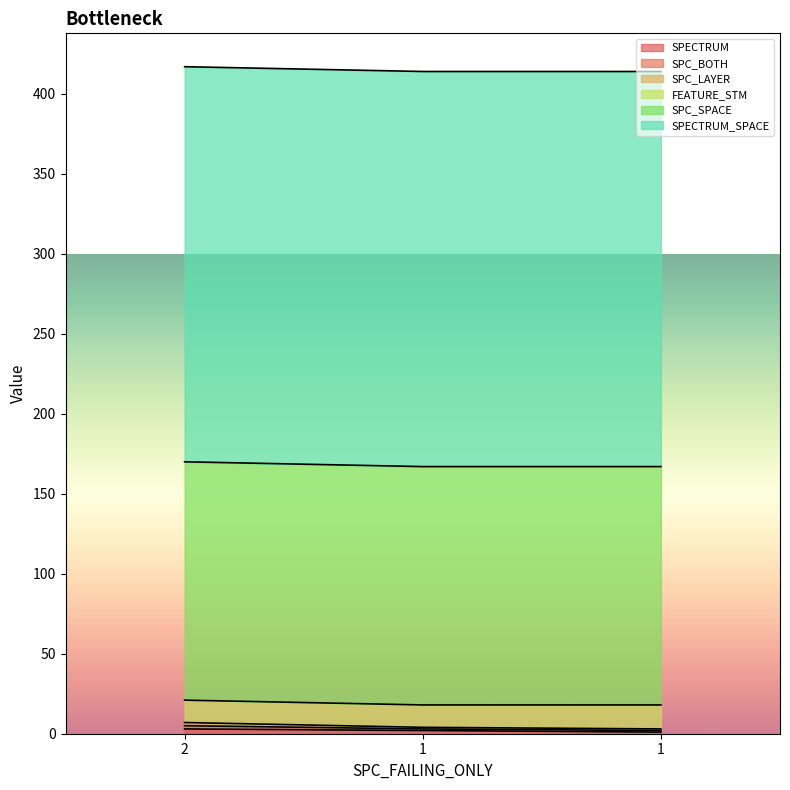

What is the difference between the second highest and minimum values in the SPECTRUM series?

1